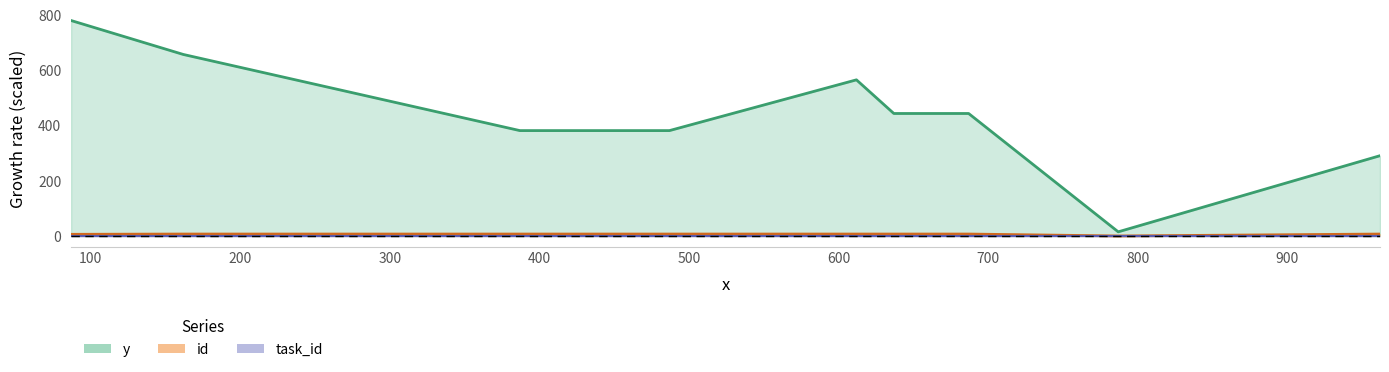

At how many categories does at least one series exceed 186?

8